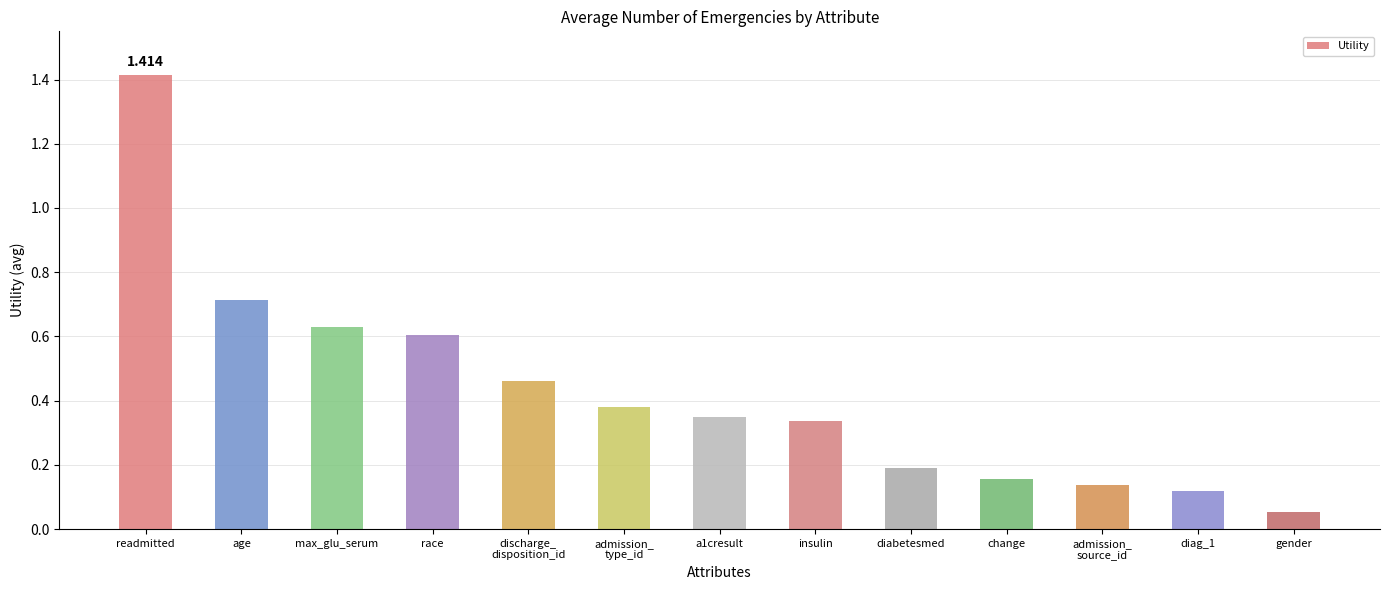

At which category does the chart reach its peak across all series?

readmitted